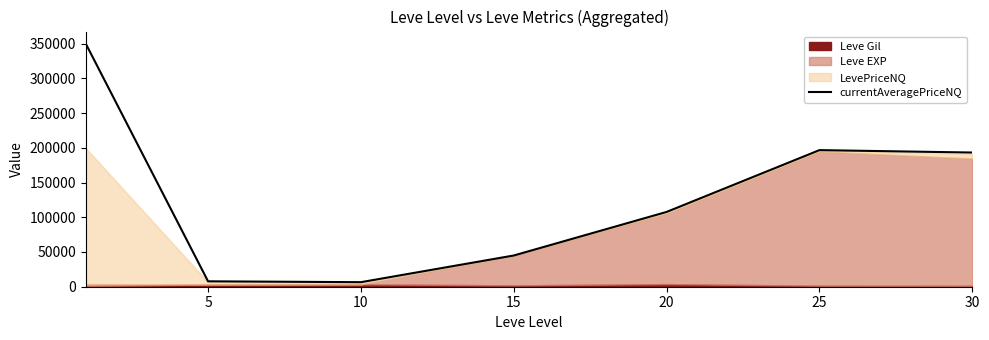

Reading left to right, extract all data points from this chart.

0=349915.4	5=7772.6	10=6542.5	15=44959.3	20=107688.4	25=196697.6	30=193196.8